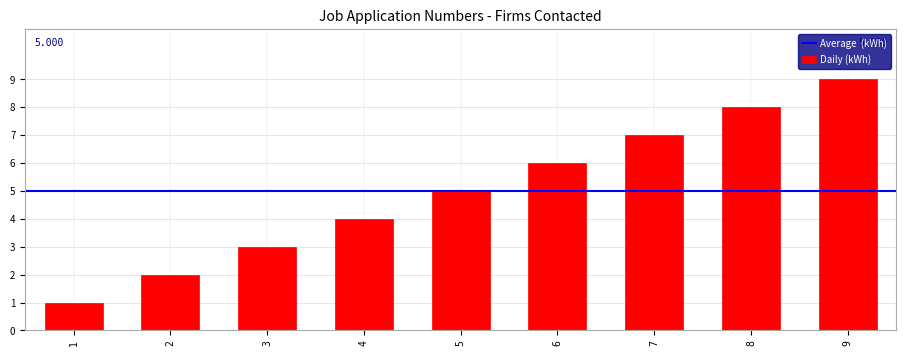

True or false: the data shows 6 at 6.

True